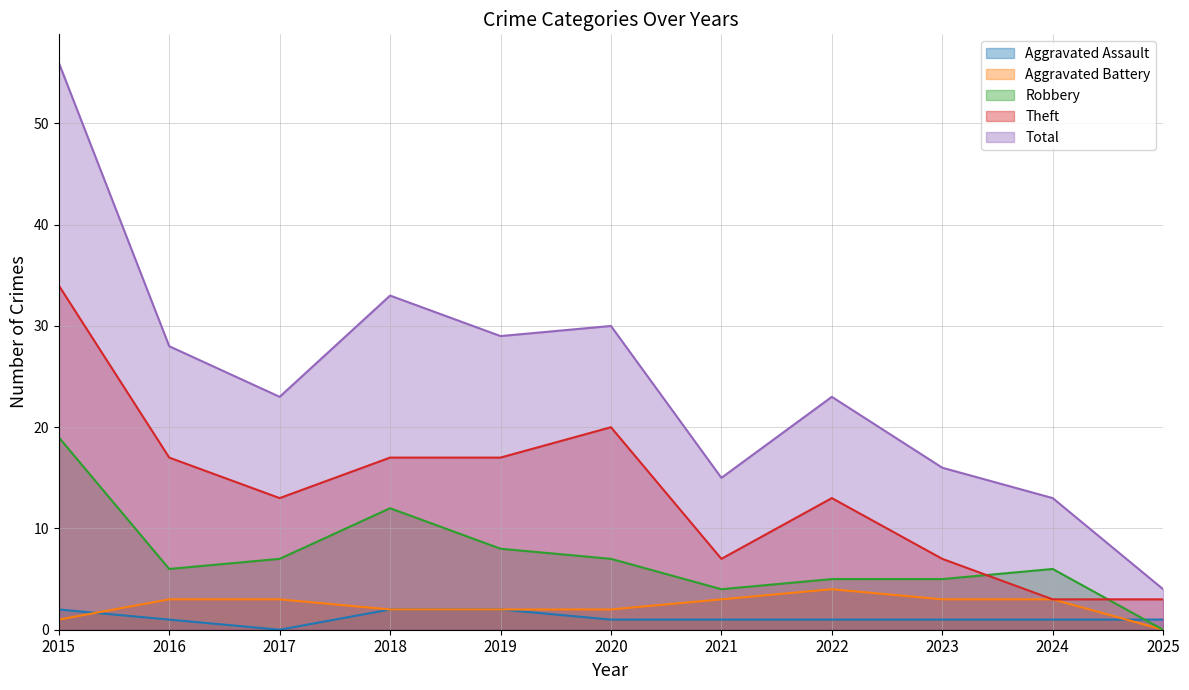

How many values in Robbery are above zero?

10